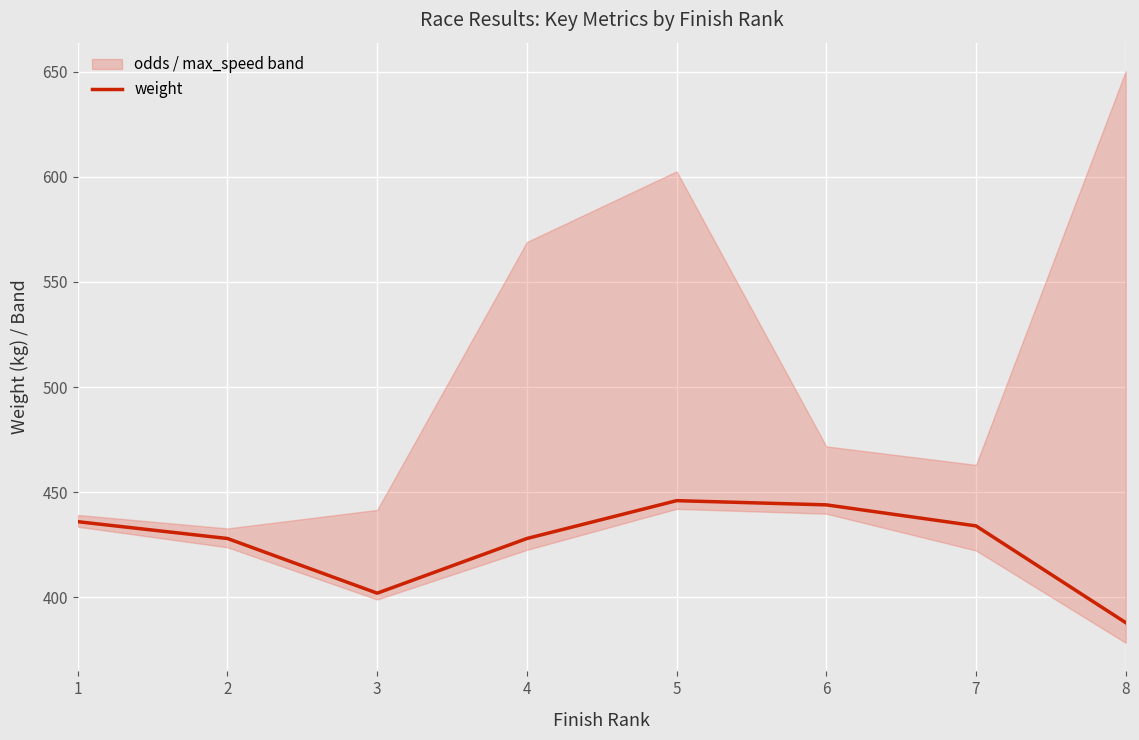

How many data points are less than 434?

4